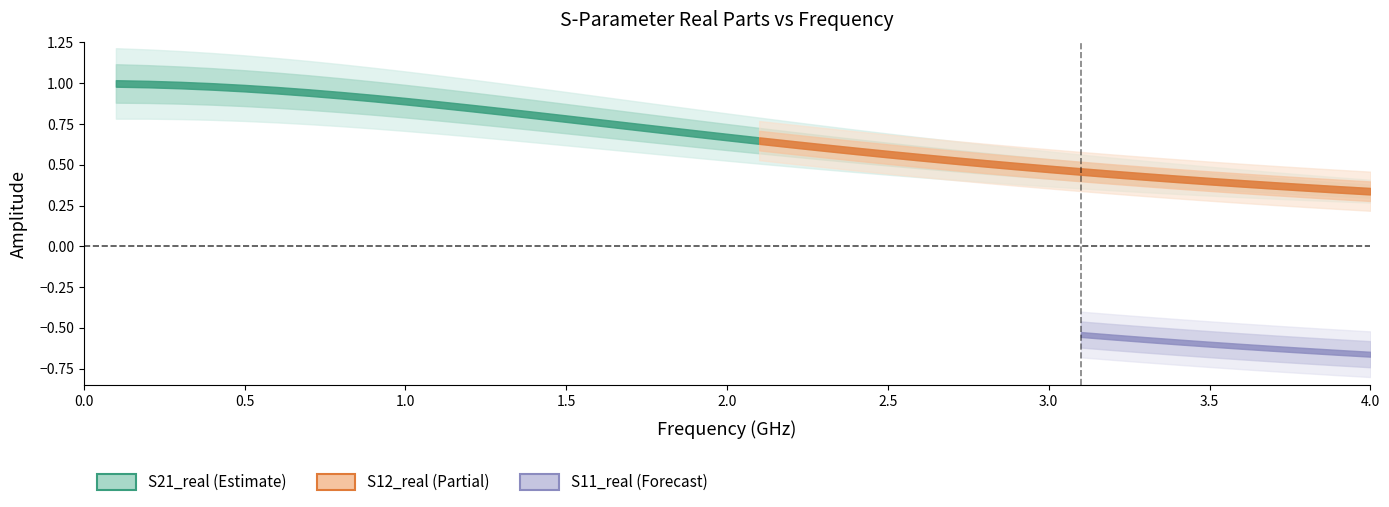

What is the difference between the S21_real values at 14 and 0?

0.2